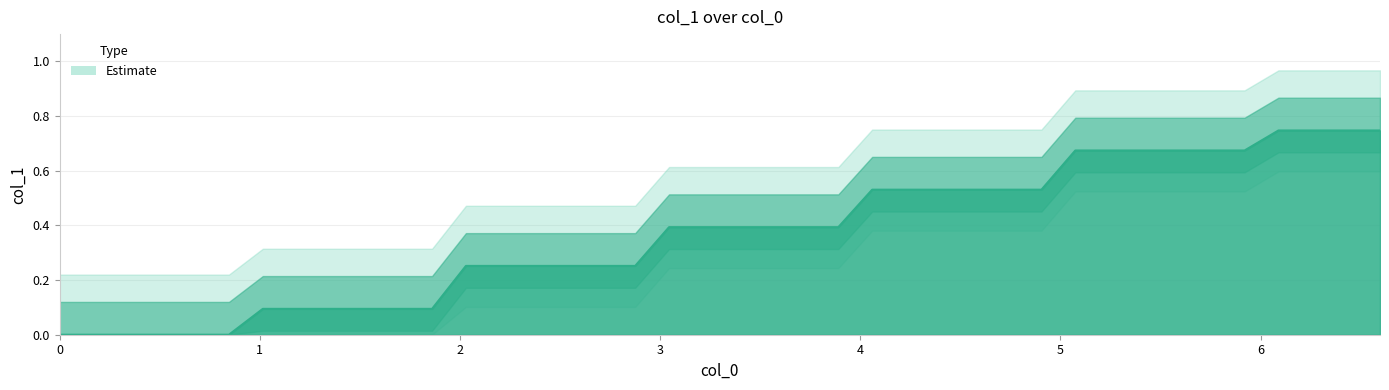

Count the number of categories in the chart.

40